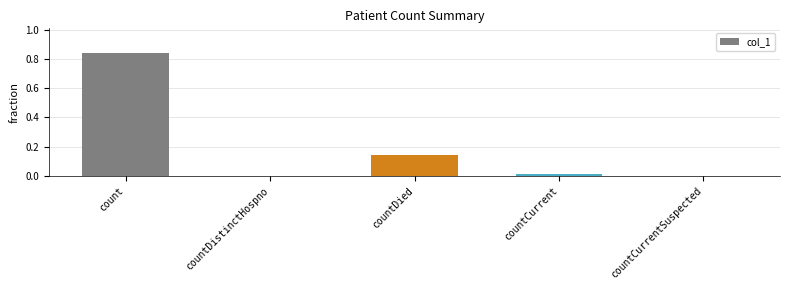

Which label corresponds to the largest value in the chart?

count